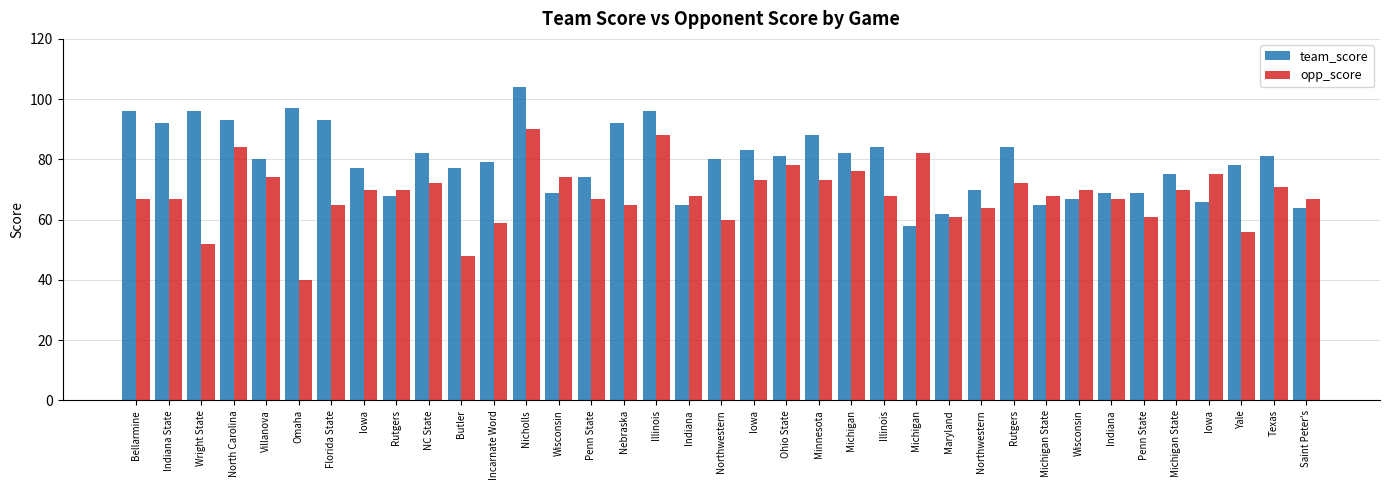

List the labels in order of opp_score value, largest first.

Nicholls, Illinois, North Carolina, Michigan, Ohio State, Michigan, Iowa, Villanova, Wisconsin, Iowa, Minnesota, NC State, Rutgers, Texas, Iowa, Rutgers, Wisconsin, Michigan State, Indiana, Illinois, Michigan State, Bellarmine, Indiana State, Penn State, Indiana, Saint Peter's, Florida State, Nebraska, Northwestern, Maryland, Penn State, Northwestern, Incarnate Word, Yale, Wright State, Butler, Omaha